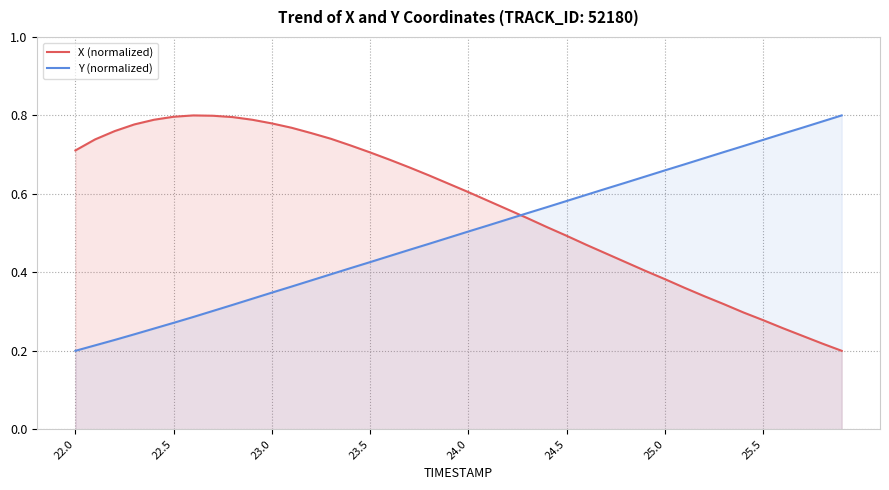

True or false: Y (normalized) and X (normalized) cross at least once.

True